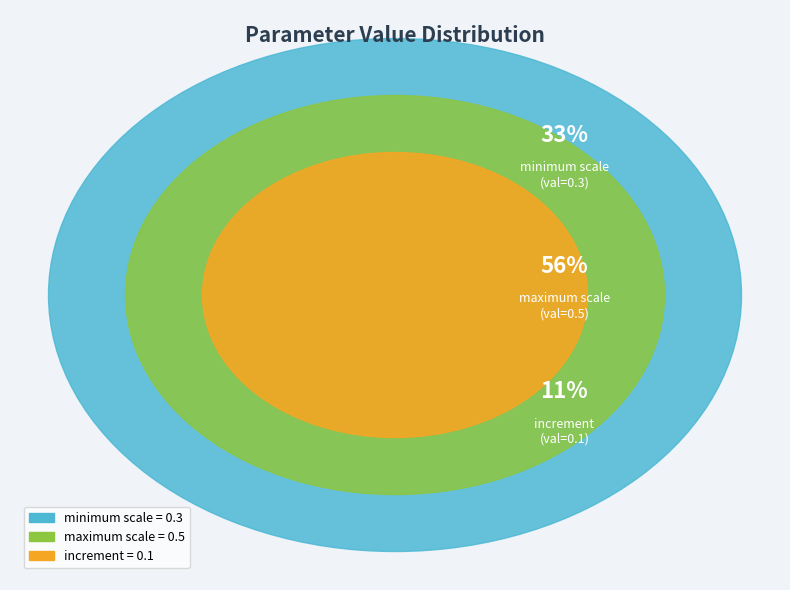

Is there a majority slice in this chart?

Yes